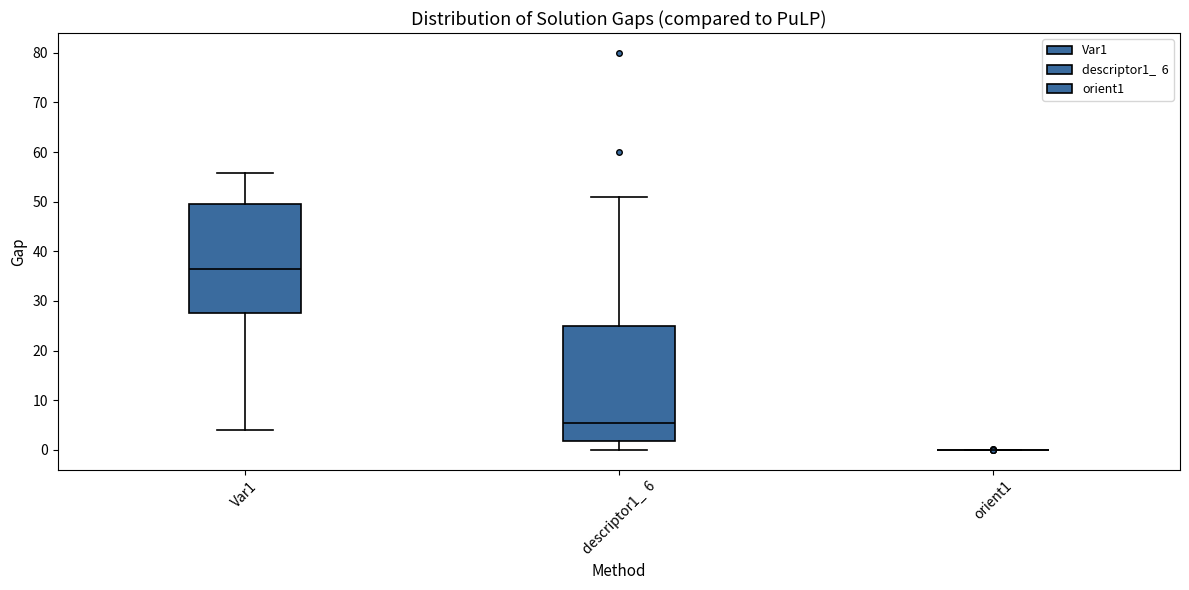

Reading left to right, transcribe this box plot: for each box, give where its median line is, the range the box spans, and where its two whiskers end, as read against the y-axis. The values are not printed on the chart, so give them approximately, as read against the axis.

Var1: median 36, box 28 to 50, whiskers 4 to 56
descriptor1_ 6: median 6, box 2 to 25, whiskers 0 to 51
orient1: box collapsed to a line at 0, whiskers 0 to 0